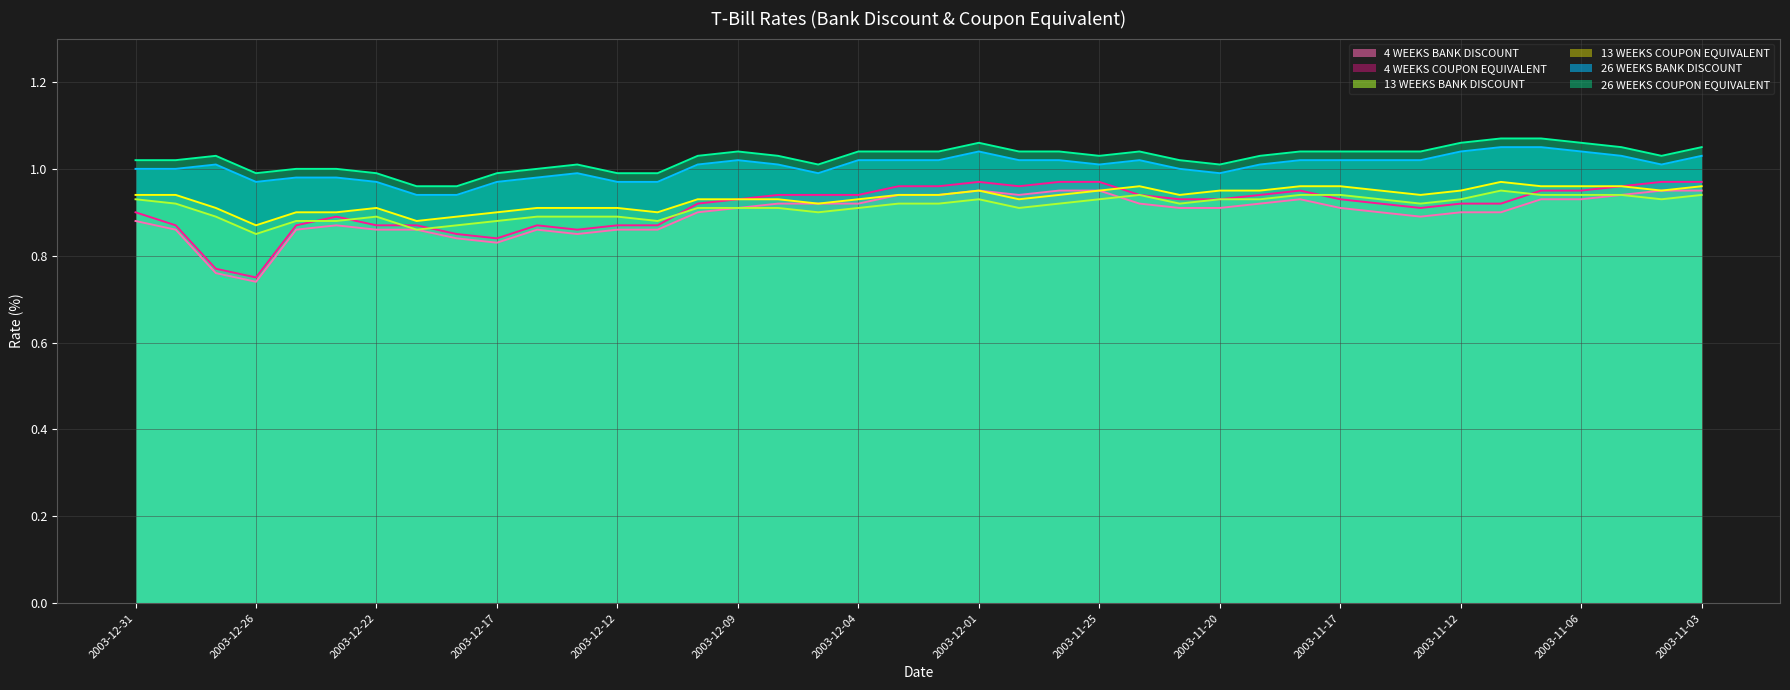

Reading left to right, list all the values displayed in this chart.

4 WEEKS BANK DISCOUNT: 0.9	0.9	0.8	0.7	0.9	0.9	0.9	0.9	0.8	0.8	0.9	0.8	0.9	0.9	0.9	0.9	0.9	0.9	0.9	0.9	0.9	0.9	0.9	0.9	0.9	0.9	0.9	0.9	0.9	0.9	0.9	0.9	0.9	0.9	0.9	0.9	0.9	0.9	0.9	0.9
4 WEEKS COUPON EQUIVALENT: 0.9	0.9	0.8	0.8	0.9	0.9	0.9	0.9	0.8	0.8	0.9	0.9	0.9	0.9	0.9	0.9	0.9	0.9	0.9	1.0	1.0	1.0	1.0	1.0	1.0	0.9	0.9	0.9	0.9	0.9	0.9	0.9	0.9	0.9	0.9	0.9	0.9	1.0	1.0	1.0
13 WEEKS BANK DISCOUNT: 0.9	0.9	0.9	0.8	0.9	0.9	0.9	0.9	0.9	0.9	0.9	0.9	0.9	0.9	0.9	0.9	0.9	0.9	0.9	0.9	0.9	0.9	0.9	0.9	0.9	0.9	0.9	0.9	0.9	0.9	0.9	0.9	0.9	0.9	0.9	0.9	0.9	0.9	0.9	0.9
13 WEEKS COUPON EQUIVALENT: 0.9	0.9	0.9	0.9	0.9	0.9	0.9	0.9	0.9	0.9	0.9	0.9	0.9	0.9	0.9	0.9	0.9	0.9	0.9	0.9	0.9	0.9	0.9	0.9	0.9	1.0	0.9	0.9	0.9	1.0	1.0	0.9	0.9	0.9	1.0	1.0	1.0	1.0	0.9	1.0
26 WEEKS BANK DISCOUNT: 1.0	1.0	1.0	1.0	1.0	1.0	1.0	0.9	0.9	1.0	1.0	1.0	1.0	1.0	1.0	1.0	1.0	1.0	1.0	1.0	1.0	1.0	1.0	1.0	1.0	1.0	1.0	1.0	1.0	1.0	1.0	1.0	1.0	1.0	1.1	1.1	1.0	1.0	1.0	1.0
26 WEEKS COUPON EQUIVALENT: 1.0	1.0	1.0	1.0	1.0	1.0	1.0	1.0	1.0	1.0	1.0	1.0	1.0	1.0	1.0	1.0	1.0	1.0	1.0	1.0	1.0	1.1	1.0	1.0	1.0	1.0	1.0	1.0	1.0	1.0	1.0	1.0	1.0	1.1	1.1	1.1	1.1	1.1	1.0	1.1